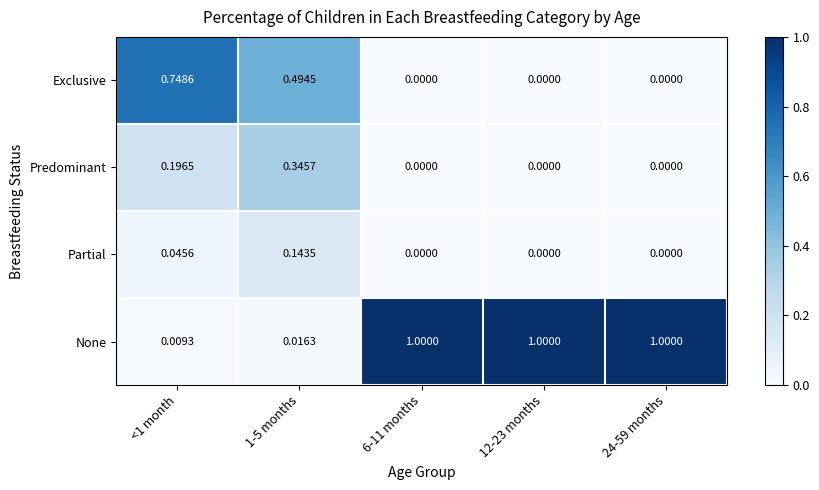

Rank the series by their maximum value, from lowest to highest.

Partial, Predominant, Exclusive, None